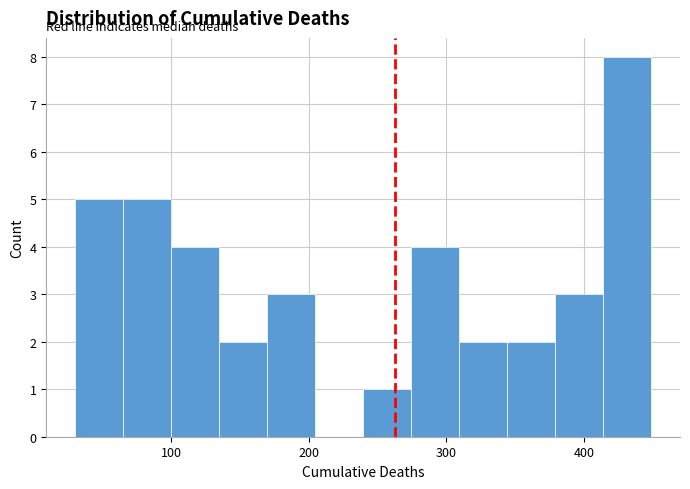

Read against the x-axis, roughly where is the centre of the tallest bar?

430